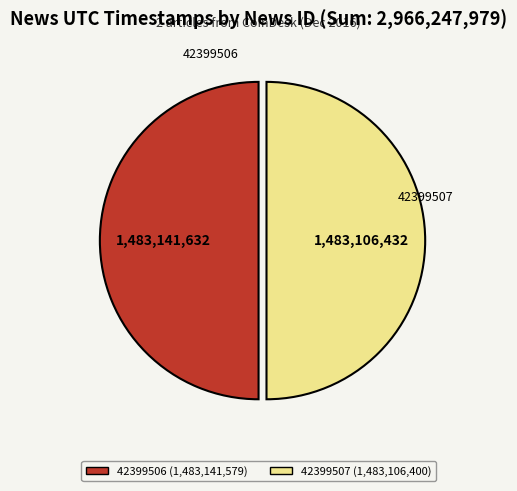

Is the sum of 42399507 (1,483,106,400) and 42399506 (1,483,141,579) greater than half?

Yes